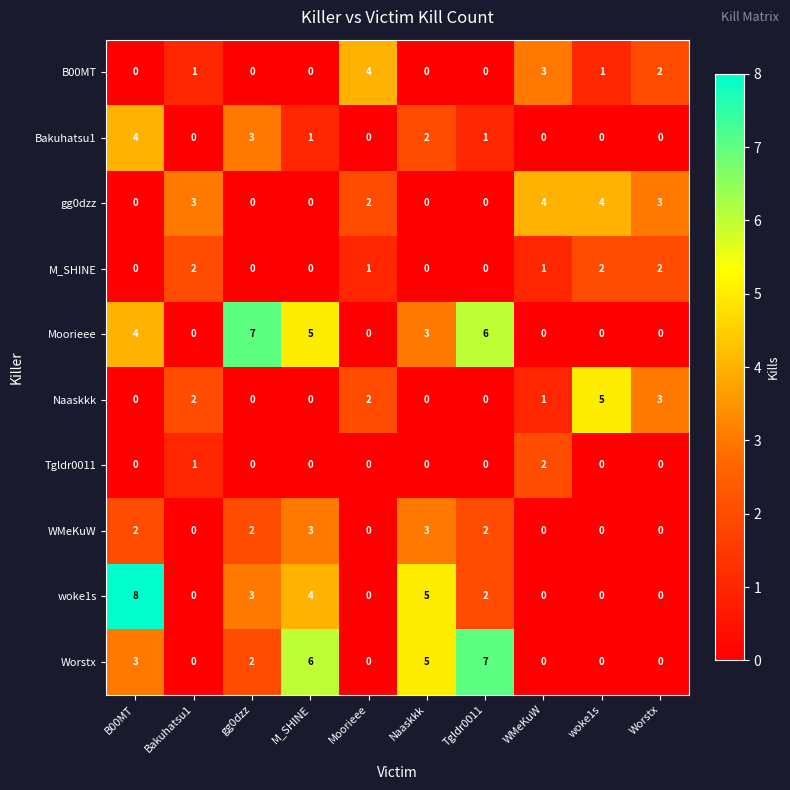

Is it true that Tgldr0011 equals 1 at B00MT?

False